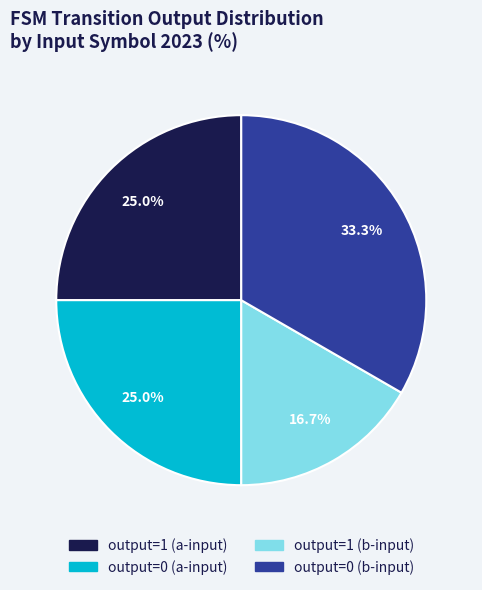

Which category has the smallest portion of the pie?

output=1 (b-input)